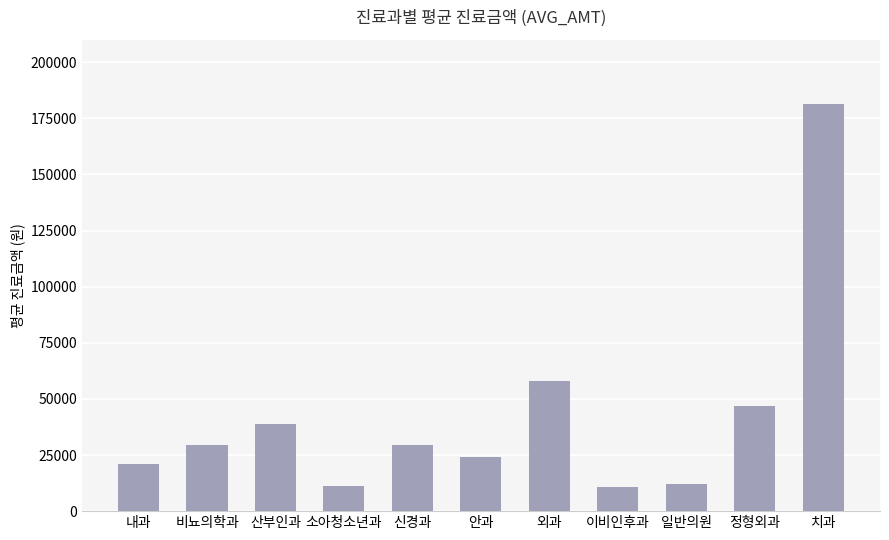

What position from the right is 이비인후과?

4